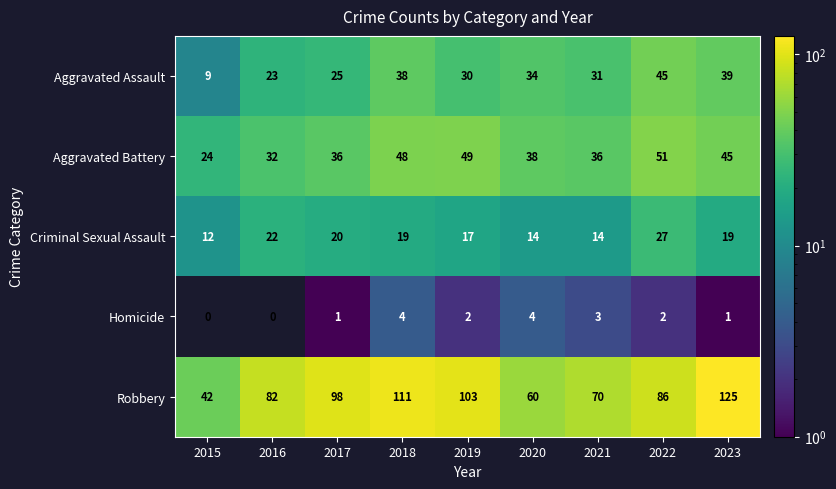

How many distinct data groups are displayed?

5